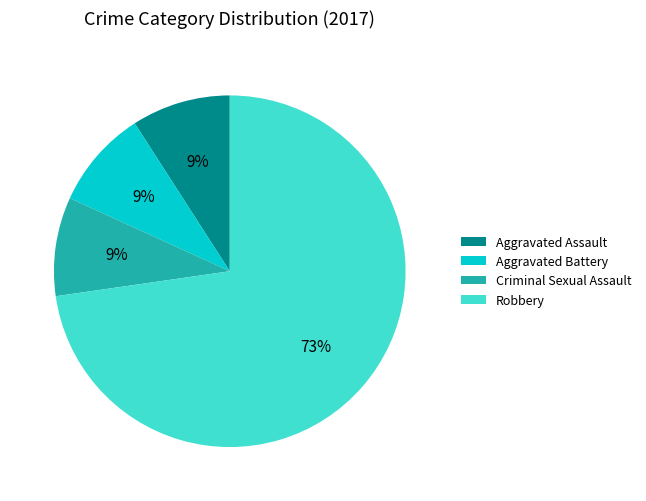

Is it true that Criminal Sexual Assault is 3% of the pie?

False